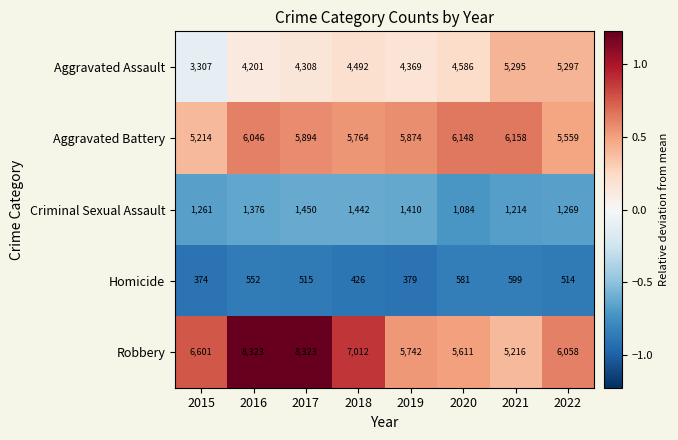

What is the difference between the Aggravated Battery values at 2015 and 2019?

660